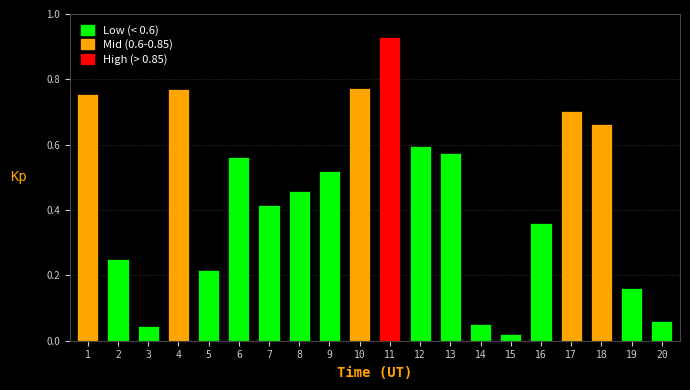

What is the sum of all values?

8.9